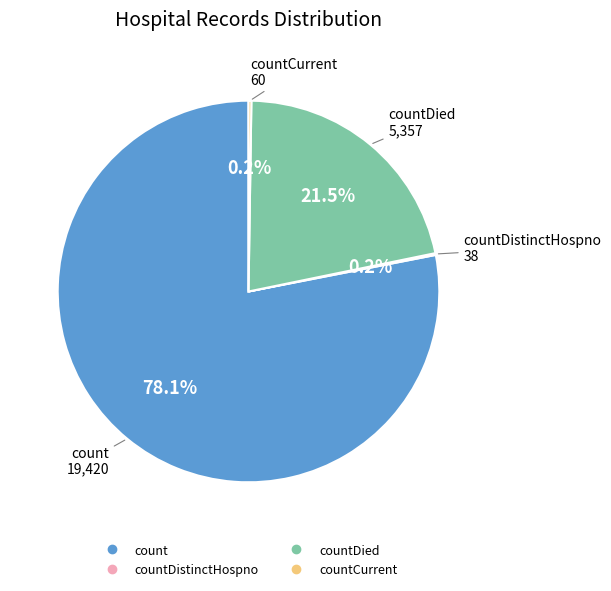

Is there any slice that represents more than half of the pie?

Yes